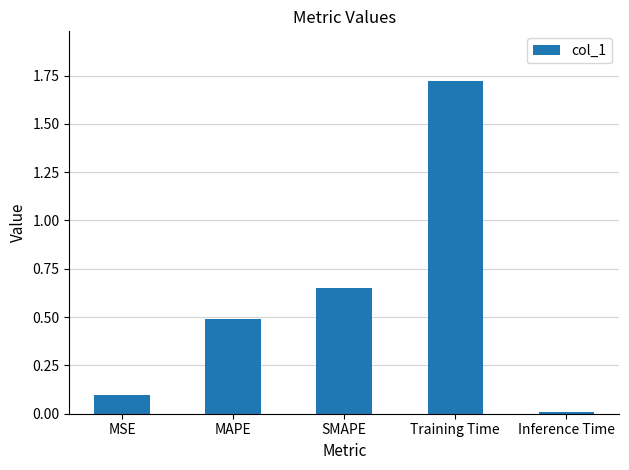

True or false: the data shows 2.5 at Training Time.

False